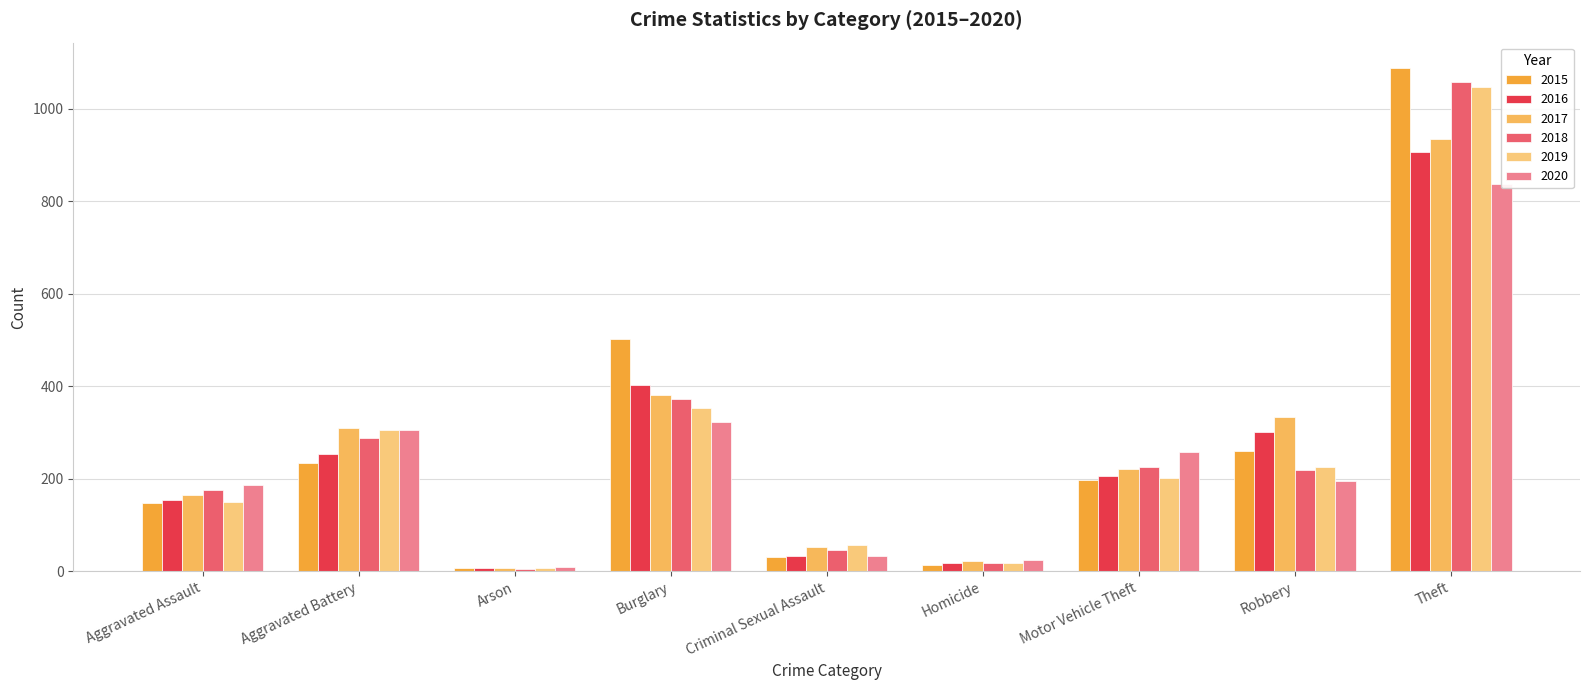

The 2016 series shows 206 at Motor Vehicle Theft. True or false?

True